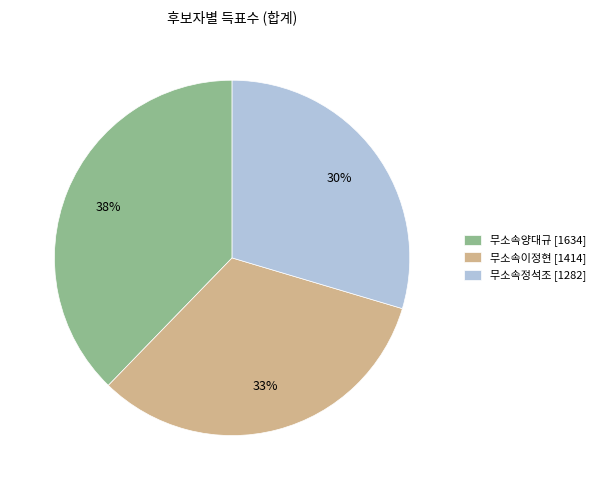

To the nearest percent, what is the combined percentage of 무소속양대규 and 무소속이정현?

70%